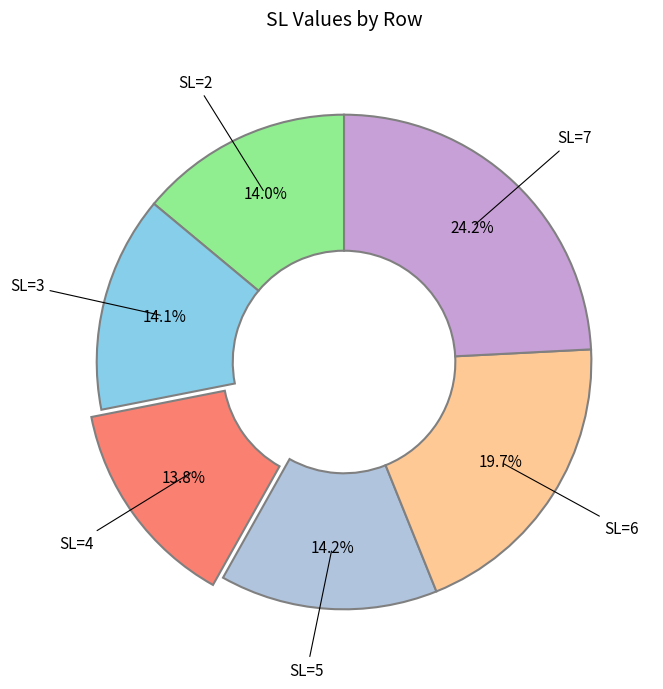

Is there any slice that represents more than half of the pie?

No